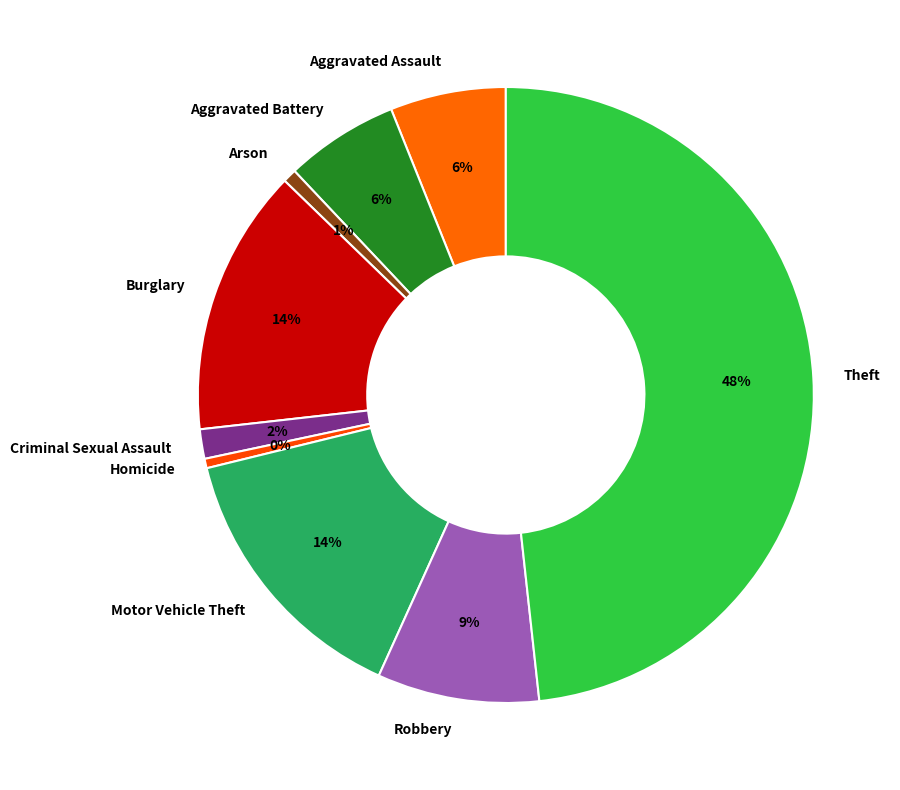

Is it true that Aggravated Battery is 6% of the pie?

True